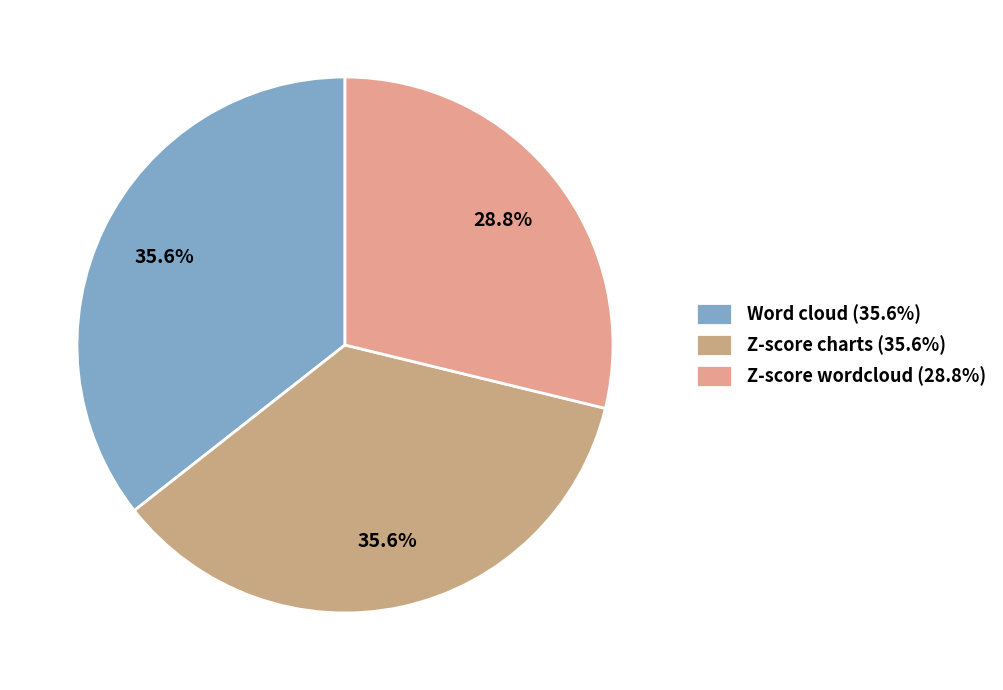

What percentage is the Z-score charts slice, to the nearest percent?

36%